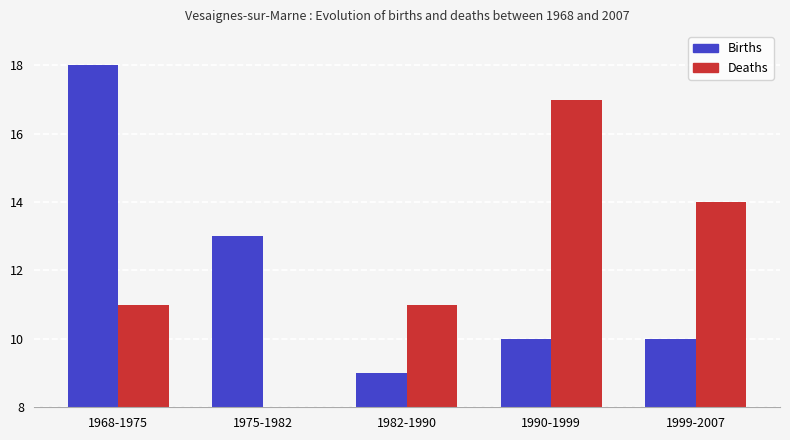

At 1968-1975, list the series in order from largest to smallest.

Births, Deaths